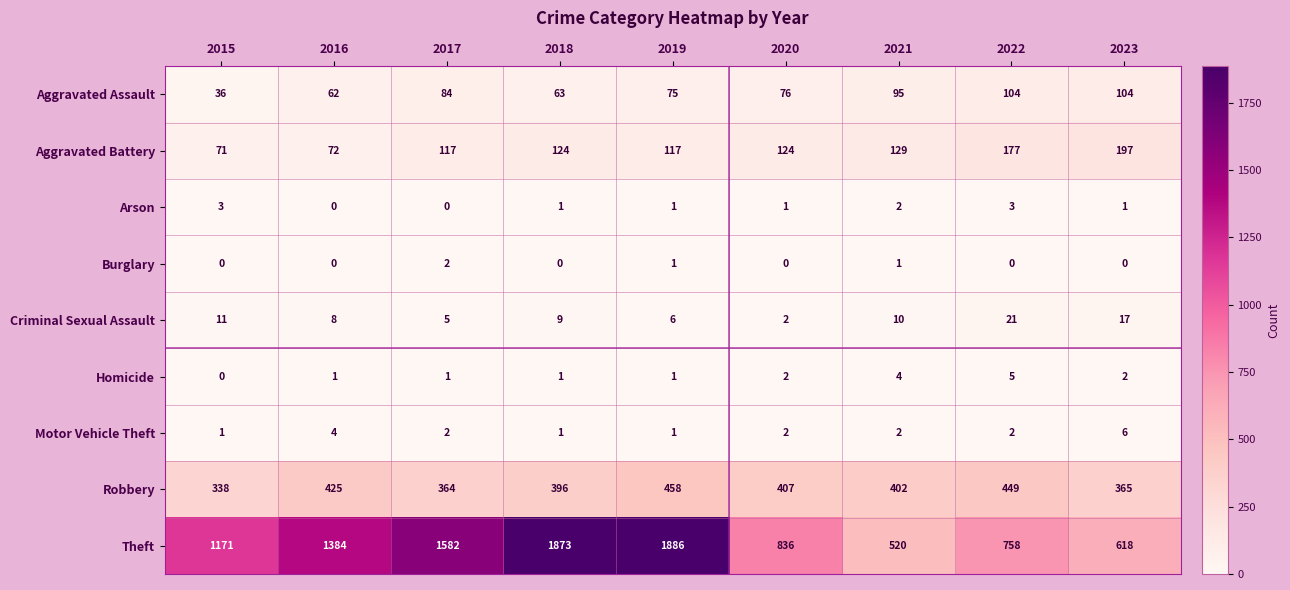

Is the value of Arson at 2022 greater than the value of Aggravated Battery at 2017?

No